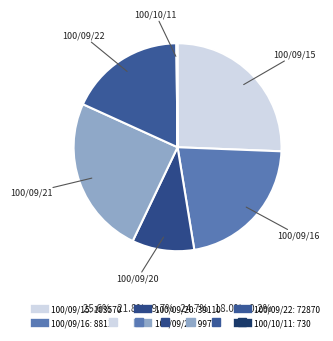

Between 100/09/20 and 100/09/15, which is larger?

100/09/15